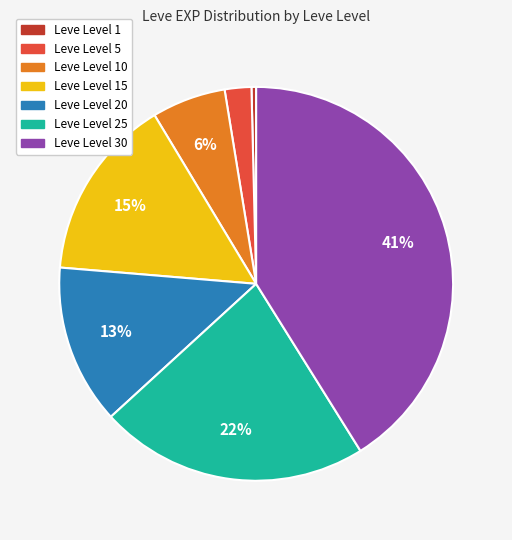

The Leve Level 1 slice represents 7% of the pie. True or false?

False